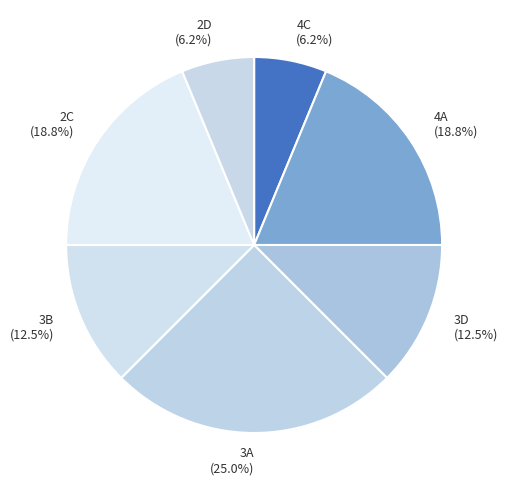

Is 2C the majority of the pie?

No